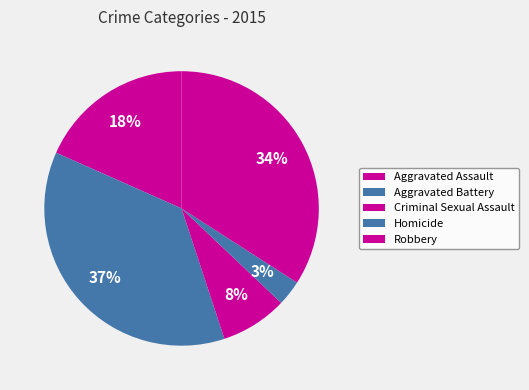

How many slices are in this pie chart?

5